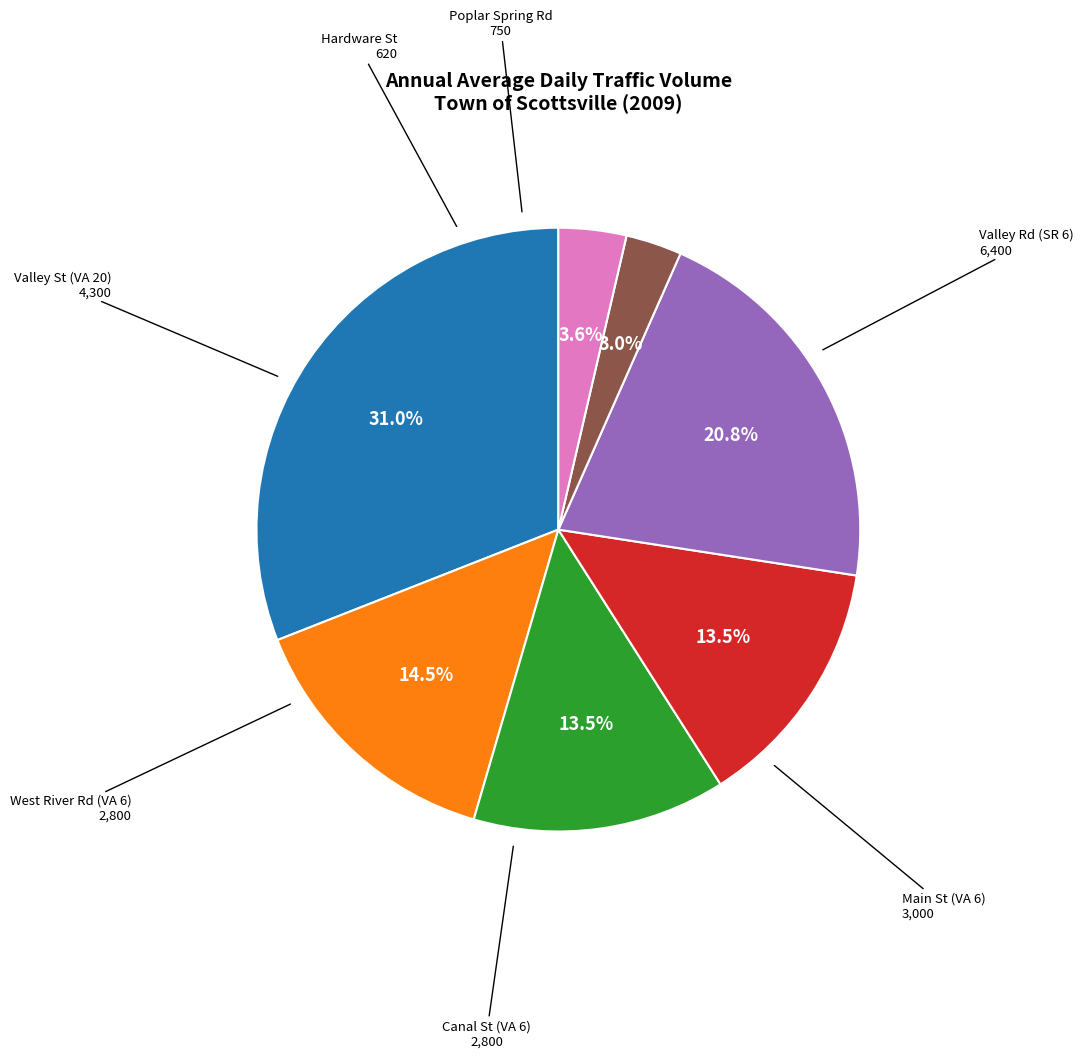

To the nearest percent, what is the average slice percentage?

14%